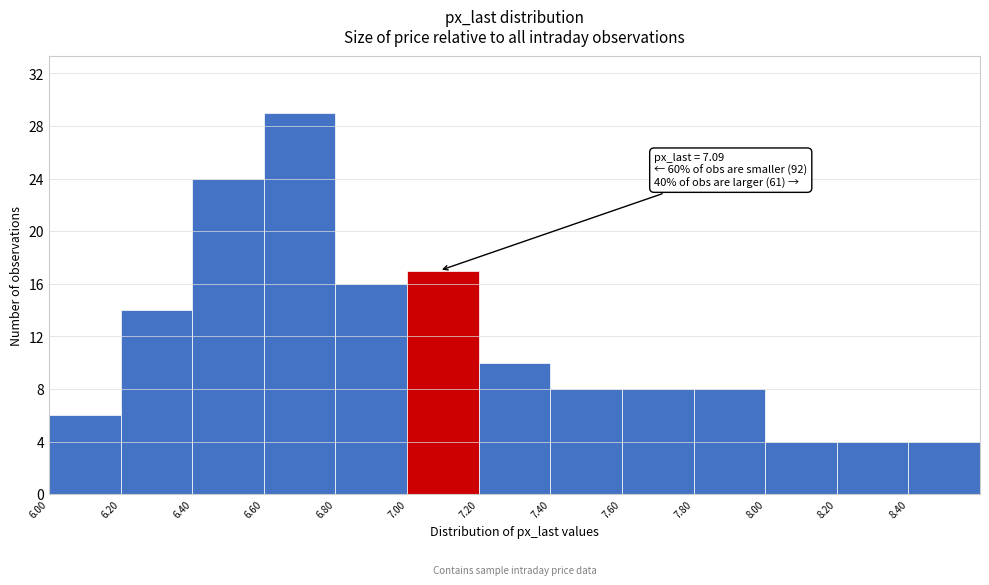

Over which range of the x-axis is the bar tallest?

6.6 to 6.8